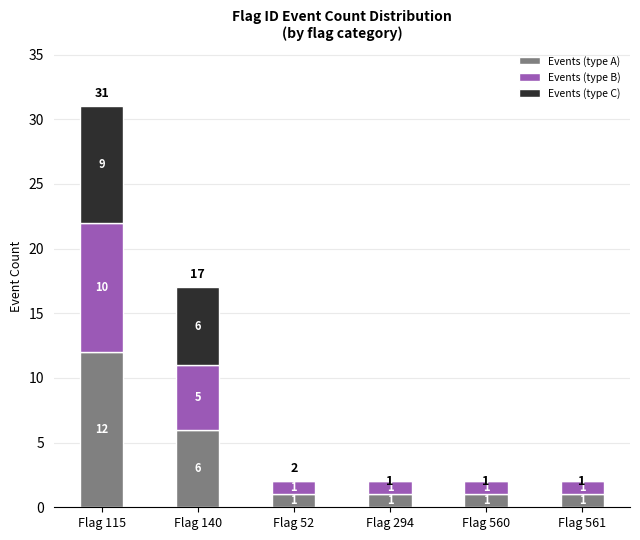

Which category has the highest value in the Events (type A) series?

Flag 115